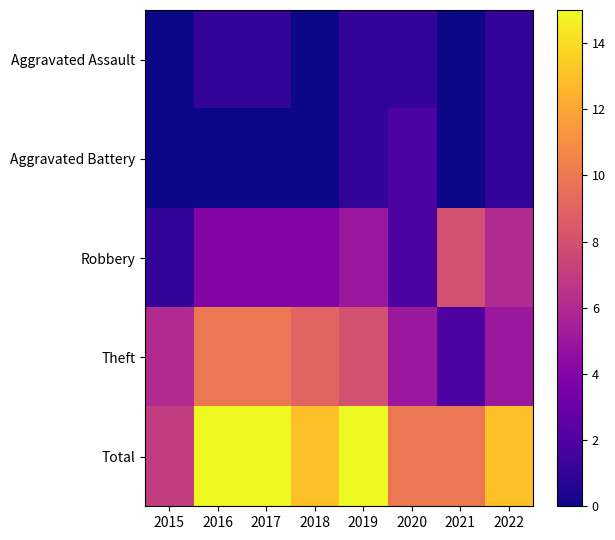

Reading left to right, list all the values displayed in this chart.

Aggravated Assault: 2015=0	2016=1	2017=1	2018=0	2019=1	2020=1	2021=0	2022=1
Aggravated Battery: 2015=0	2016=0	2017=0	2018=0	2019=1	2020=2	2021=0	2022=1
Robbery: 2015=1	2016=4	2017=4	2018=4	2019=5	2020=2	2021=8	2022=6
Theft: 2015=6	2016=10	2017=10	2018=9	2019=8	2020=5	2021=2	2022=5
Total: 2015=7	2016=15	2017=15	2018=13	2019=15	2020=10	2021=10	2022=13